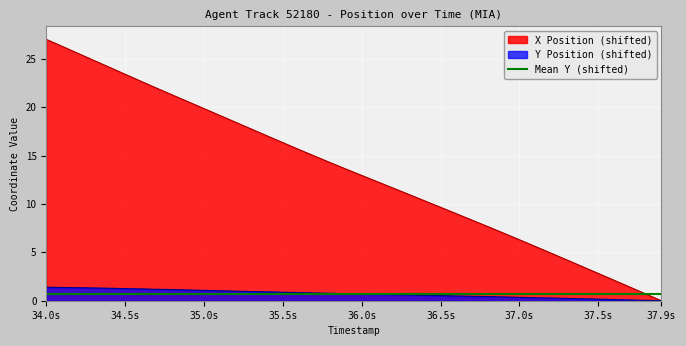

True or false: Y and X cross at least once.

False